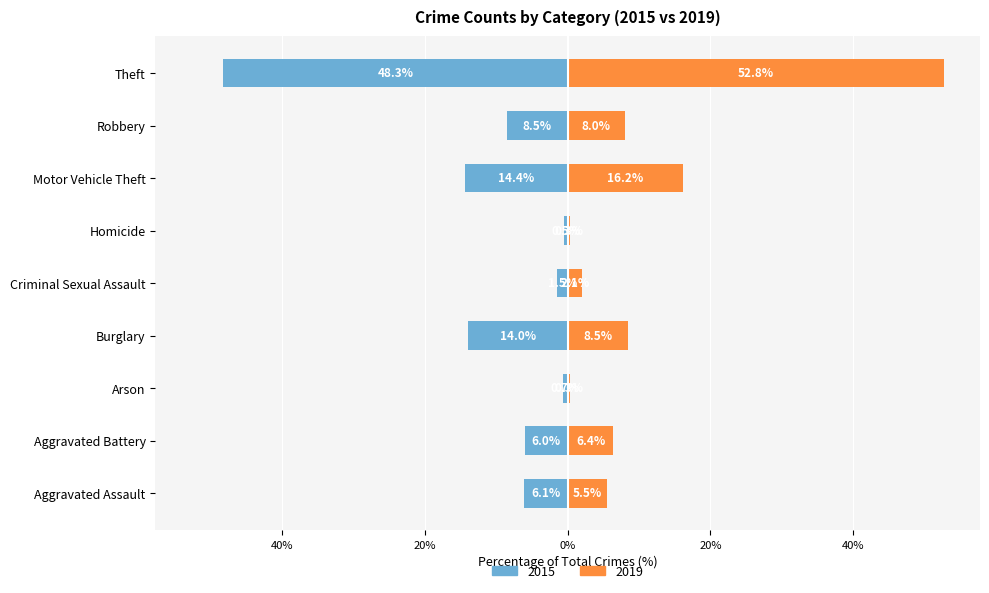

Is the value of 2019 at Motor Vehicle Theft greater than the value of 2015 at Theft?

Yes